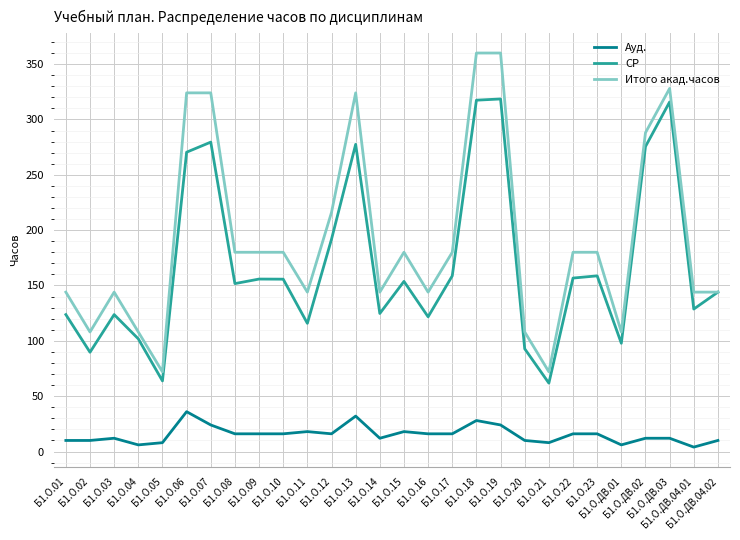

What position from the left is Б1.О.06?

6